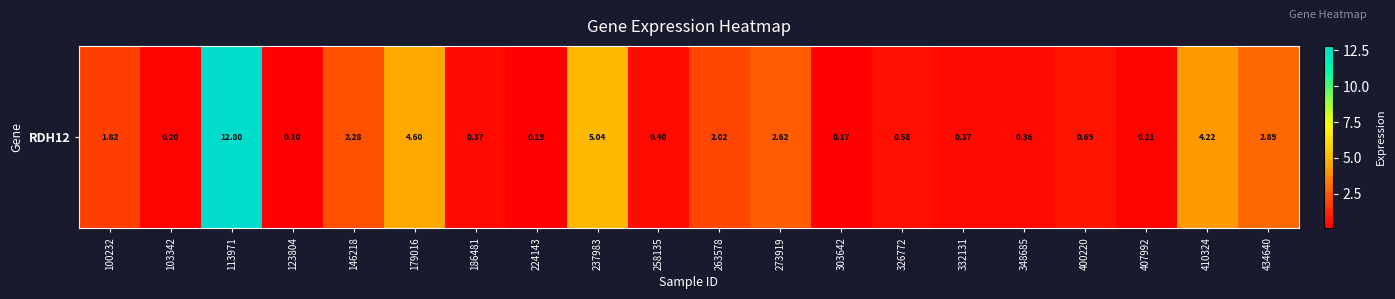

Reading left to right, extract all data points from this chart.

1.8	0.2	12.8	0.1	2.3	4.6	0.4	0.2	5.0	0.4	2.0	2.6	0.2	0.6	0.4	0.4	0.7	0.2	4.2	2.9